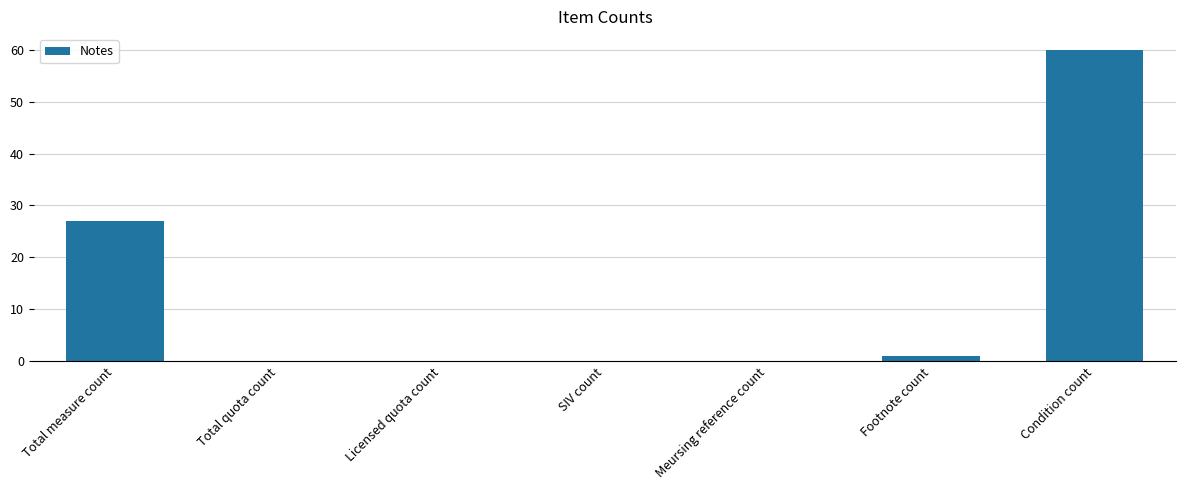

What is the sum of all values?

88